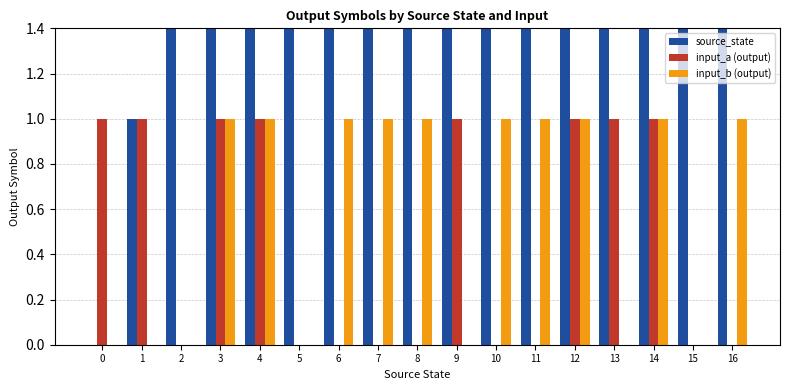

Reading right to left, extract all data points from this chart.

source_state: 16	15	14	13	12	11	10	9	8	7	6	5	4	3	2	1	0
input_a (output): 0	0	1	1	1	0	0	1	0	0	0	0	1	1	0	1	1
input_b (output): 1	0	1	0	1	1	1	0	1	1	1	0	1	1	0	0	0